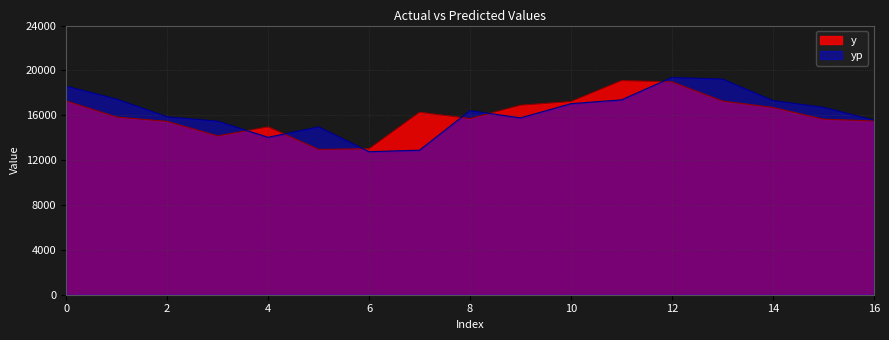

How many series are shown in this chart?

2